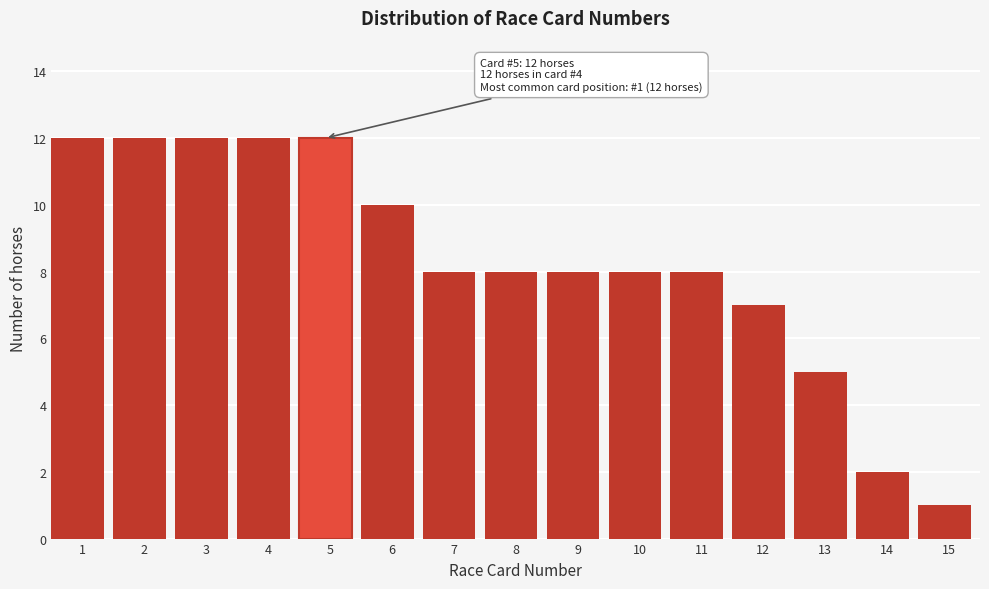

Reading right to left, what are all the values shown in this chart?

1	2	5	7	8	8	8	8	8	10	12	12	12	12	12